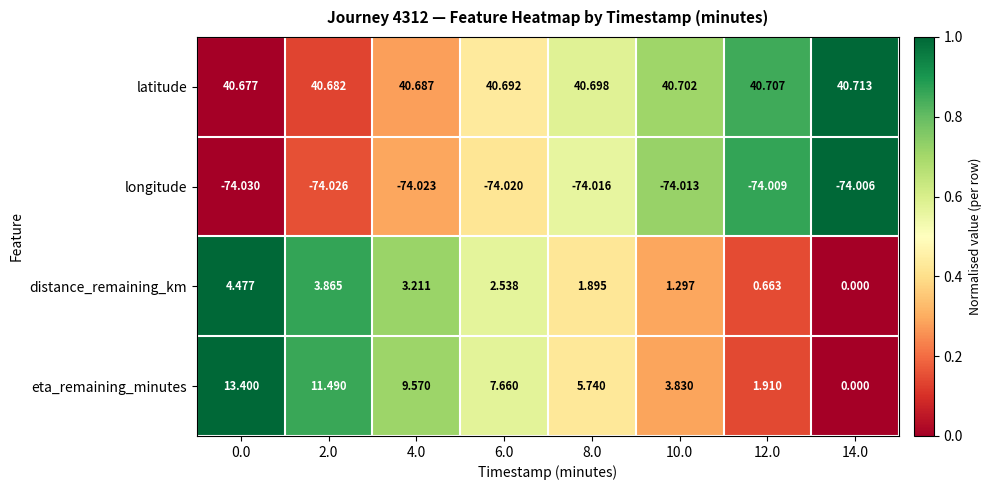

At 12.0, list the series in order from smallest to largest.

longitude, distance_remaining_km, eta_remaining_minutes, latitude